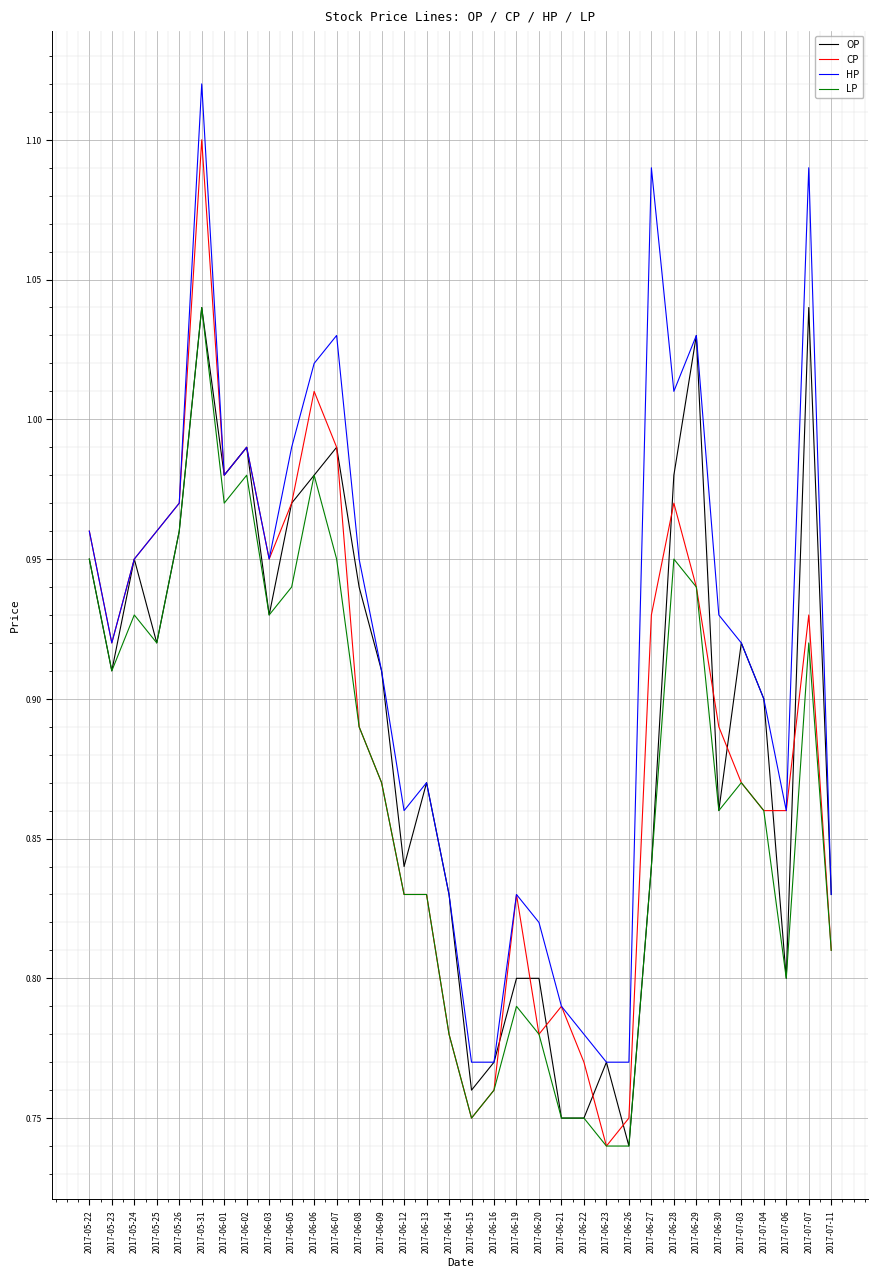

Which category has the lowest value in the CP series?

2017-06-23